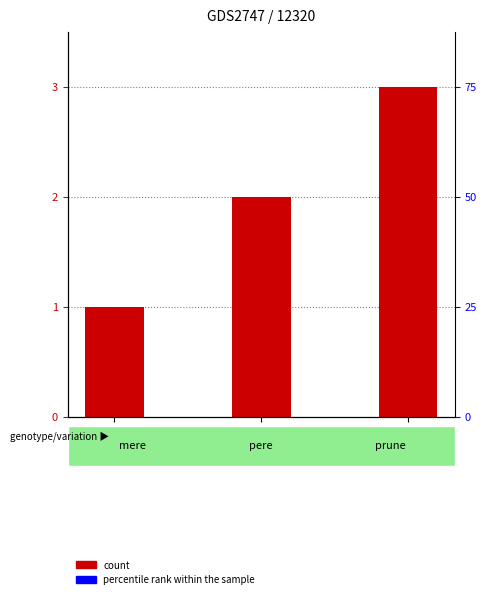

What position from the left is maria?

2